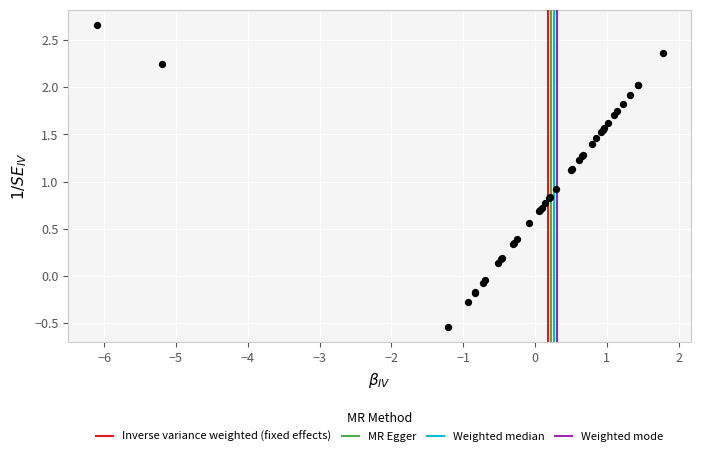

What Y value in the scatter plot is closest to 1?

0.9